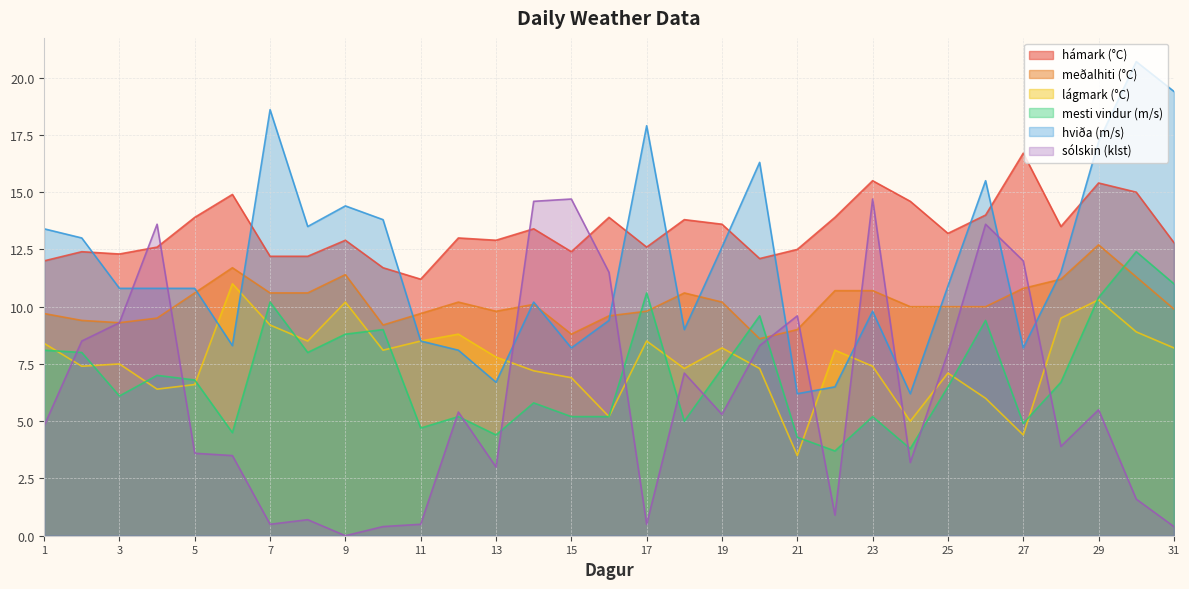

At which label does hámark (°C) reach its minimum?

11